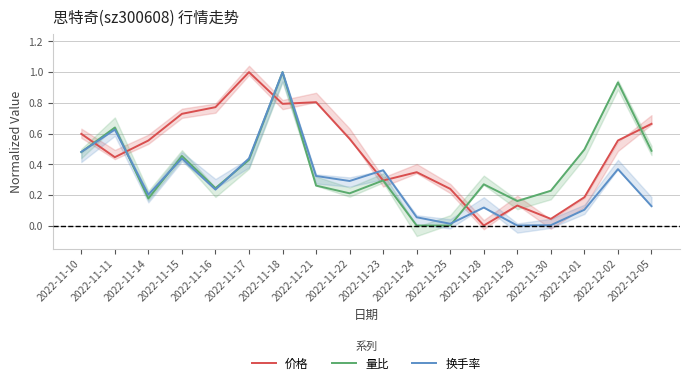

Reading left to right, what are all the values shown in this chart?

价格: 0.6	0.4	0.6	0.7	0.8	1.0	0.8	0.8	0.6	0.3	0.3	0.2	0.0	0.1	0.0	0.2	0.6	0.7
量比: 0.5	0.6	0.2	0.5	0.2	0.4	1.0	0.3	0.2	0.3	0.0	0.0	0.3	0.2	0.2	0.5	0.9	0.5
换手率: 0.5	0.6	0.2	0.4	0.2	0.4	1.0	0.3	0.3	0.4	0.1	0.0	0.1	0.0	0.0	0.1	0.4	0.1